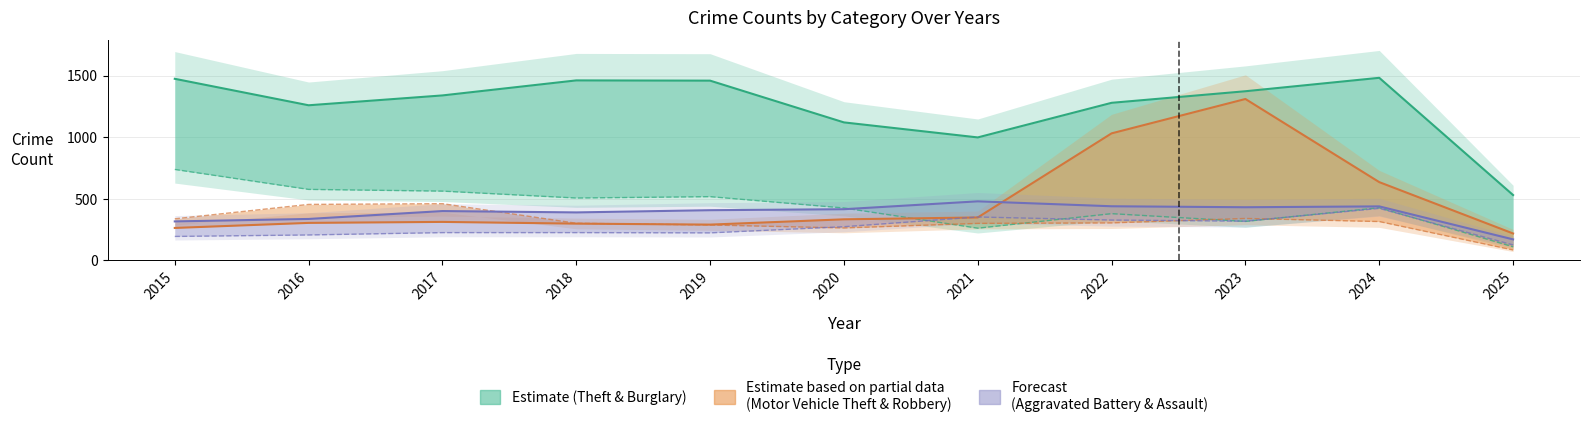

What is the greatest value displayed?

1482